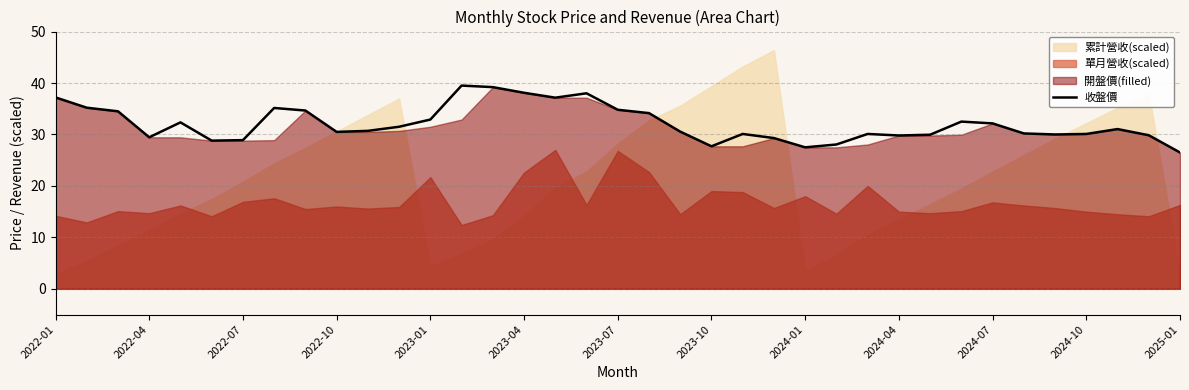

The 收盤價 series shows 60.0 at 2023-07. True or false?

False